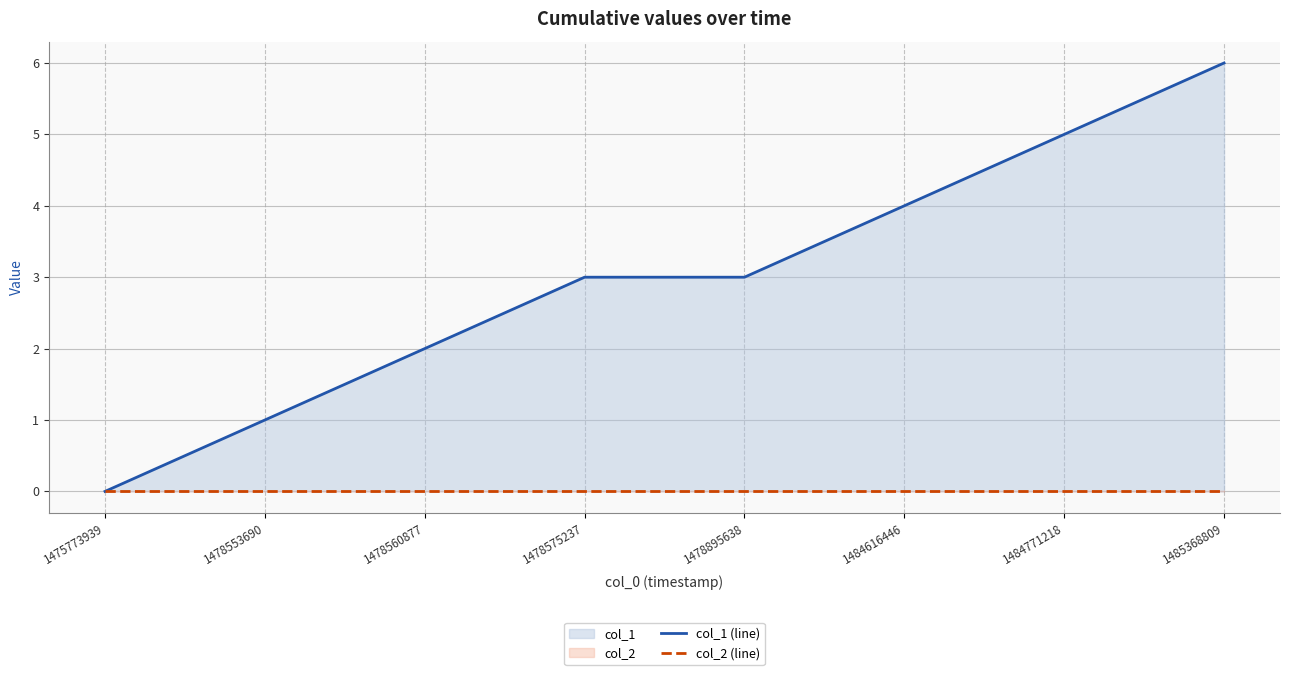

Where is col_2 (line) nearest to the value 0?

1475773939